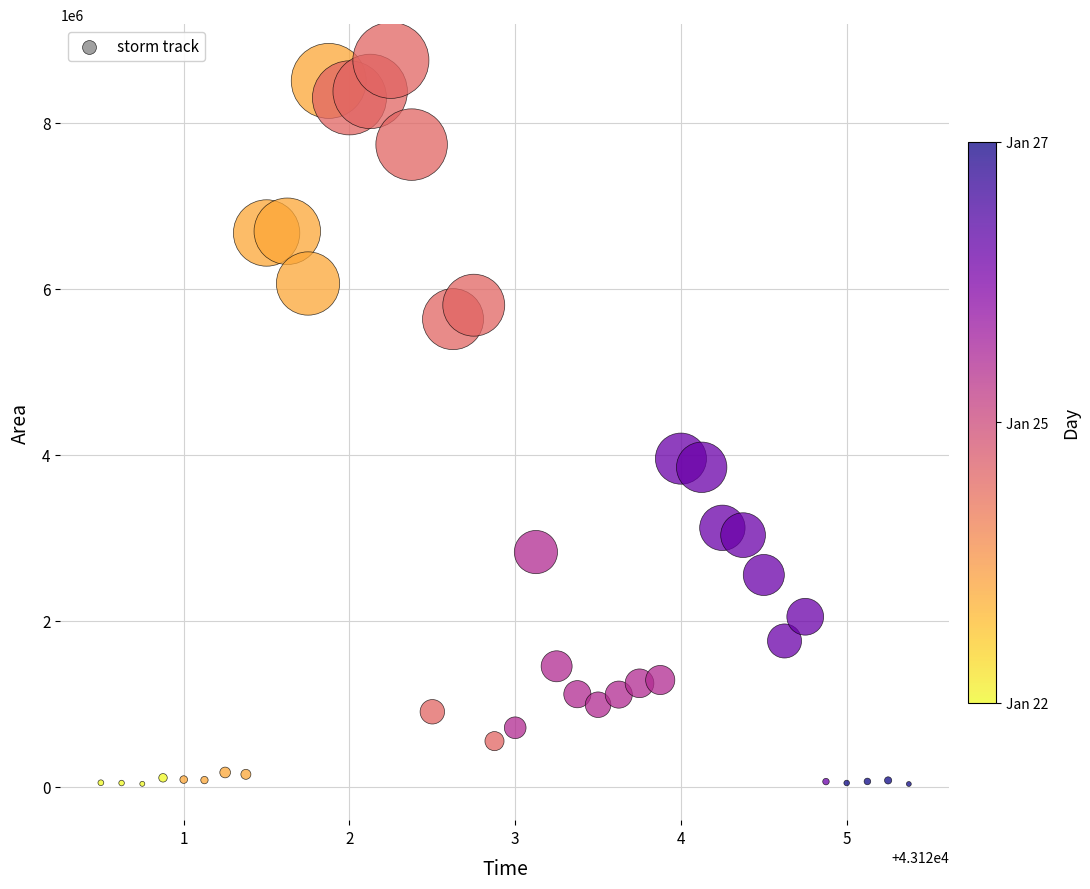

What Y value in the scatter plot is closest to 4395000?

3955625